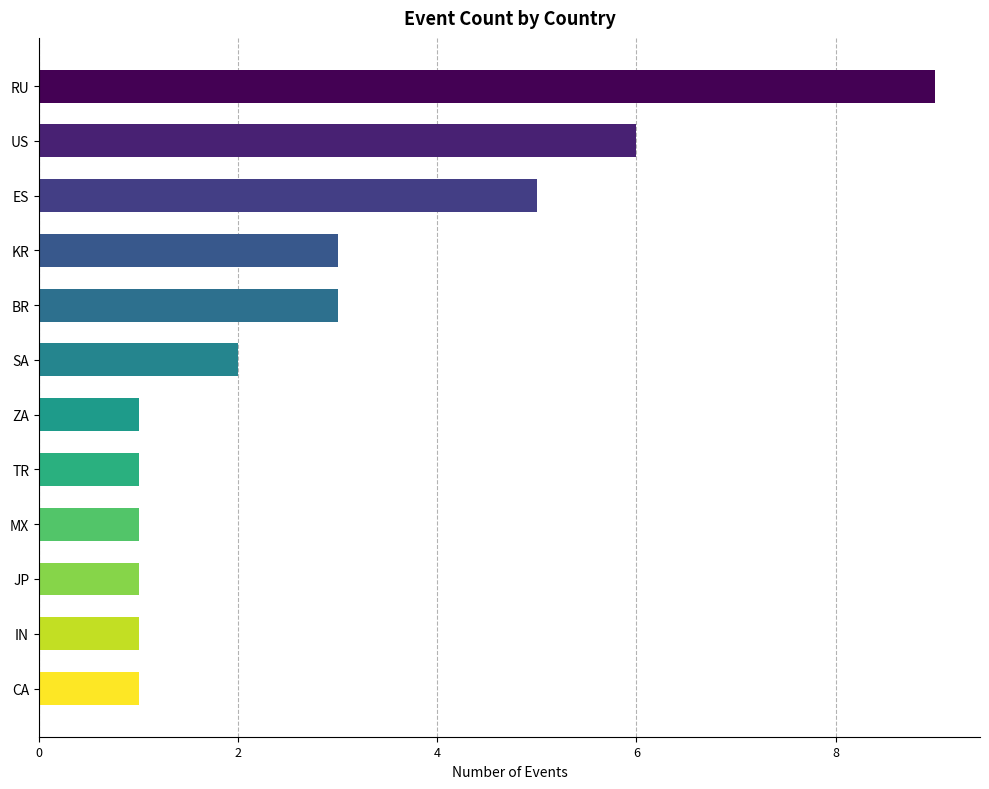

Reading bottom to top, what are all the values shown in this chart?

CA=1	IN=1	JP=1	MX=1	TR=1	ZA=1	SA=2	BR=3	KR=3	ES=5	US=6	RU=9